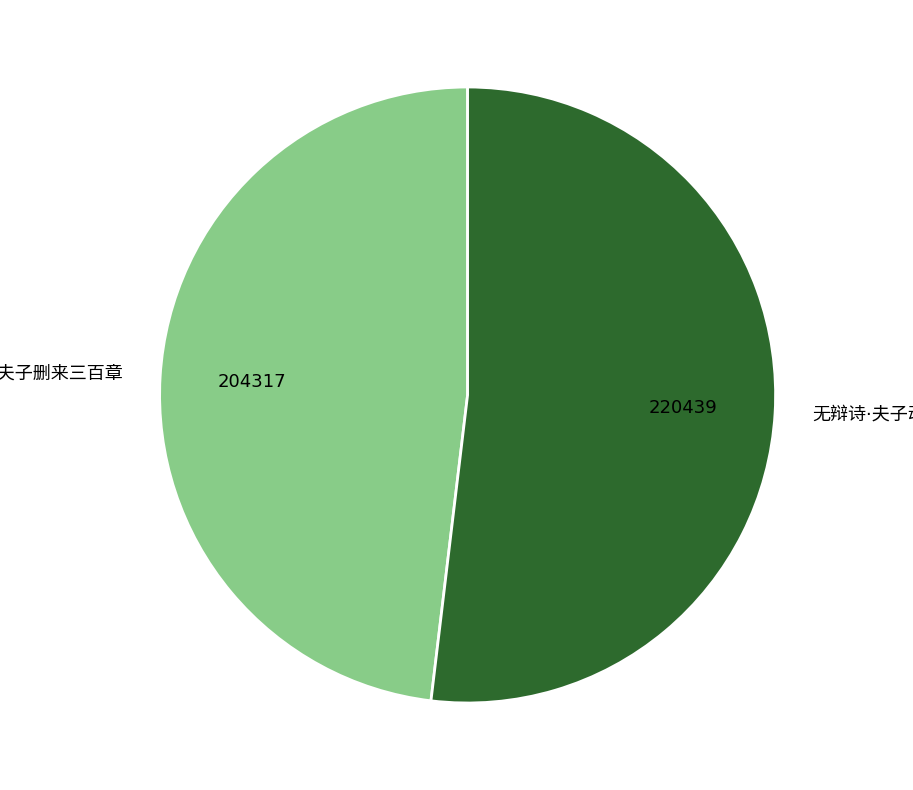

How many segments does this pie chart have?

2